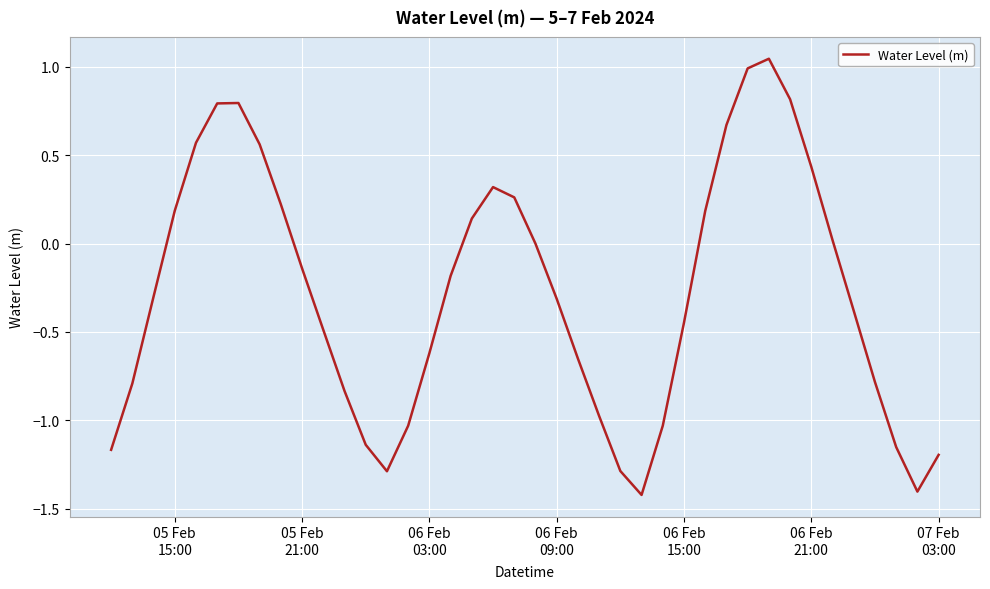

What is the minimum value shown in the chart?

-1.4